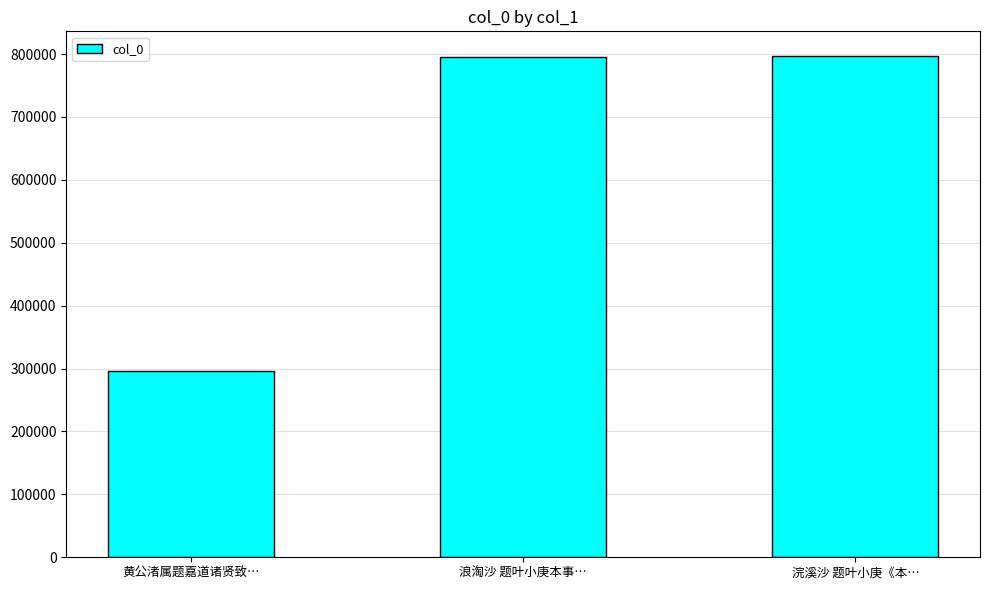

What is the approximate value at 浪淘沙 题叶小庚本事…?

795673